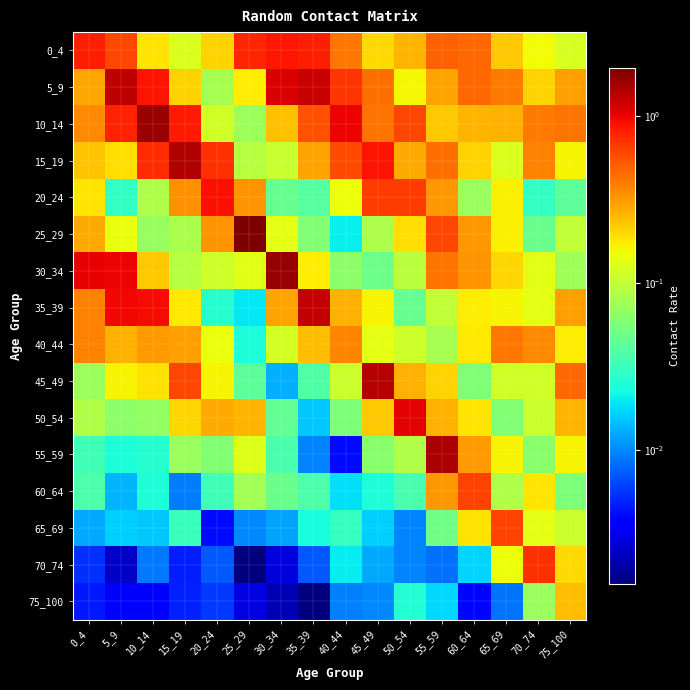

List the series in order of their peak value, highest first.

25_29, 30_34, 10_14, 55_59, 15_19, 45_49, 5_9, 35_39, 50_54, 20_24, 0_4, 70_74, 60_64, 65_69, 40_44, 75_100